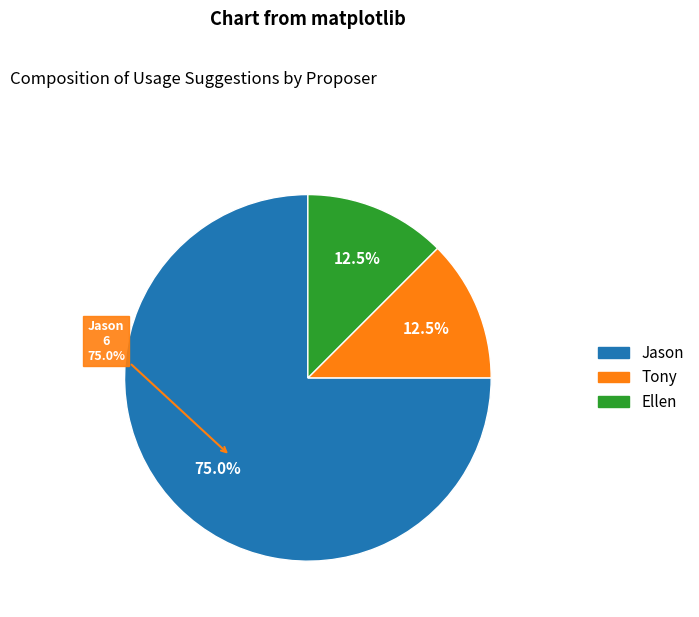

Which category accounts for the majority?

Jason